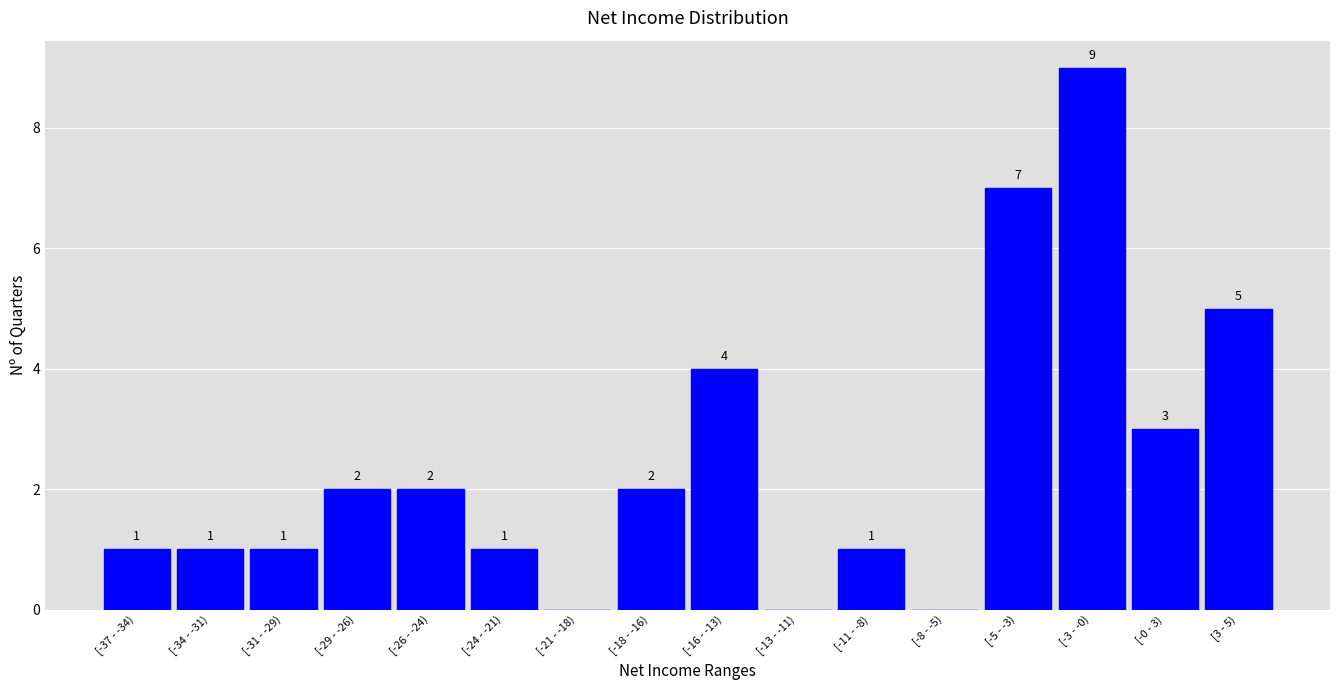

Reading left to right, what are all the values shown in this chart?

[-37 - -34)=1	[-34 - -31)=1	[-31 - -29)=1	[-29 - -26)=2	[-26 - -24)=2	[-24 - -21)=1	[-21 - -18)=0	[-18 - -16)=2	[-16 - -13)=4	[-13 - -11)=0	[-11 - -8)=1	[-8 - -5)=0	[-5 - -3)=7	[-3 - -0)=9	[-0 - 3)=3	[3 - 5)=5